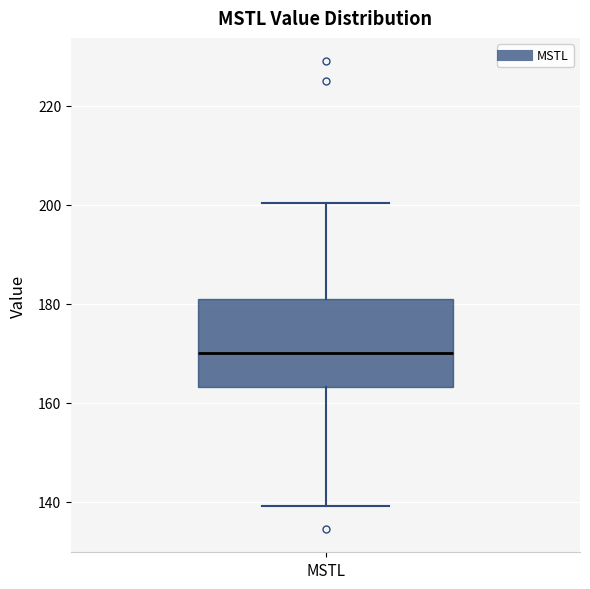

Read this box plot against the y-axis: the position of the median line, the range covered by the box, and the ends of both whiskers. The values are not printed on the chart, so give them approximately, as read against the axis.

median 170, box 164 to 180, whiskers 140 to 200